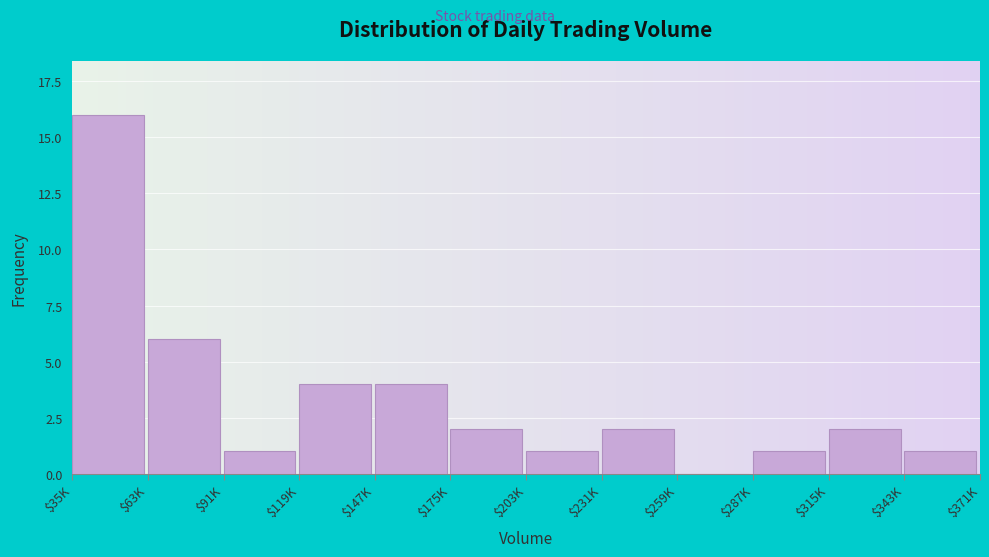

Which label corresponds to the largest value in the chart?

$35K